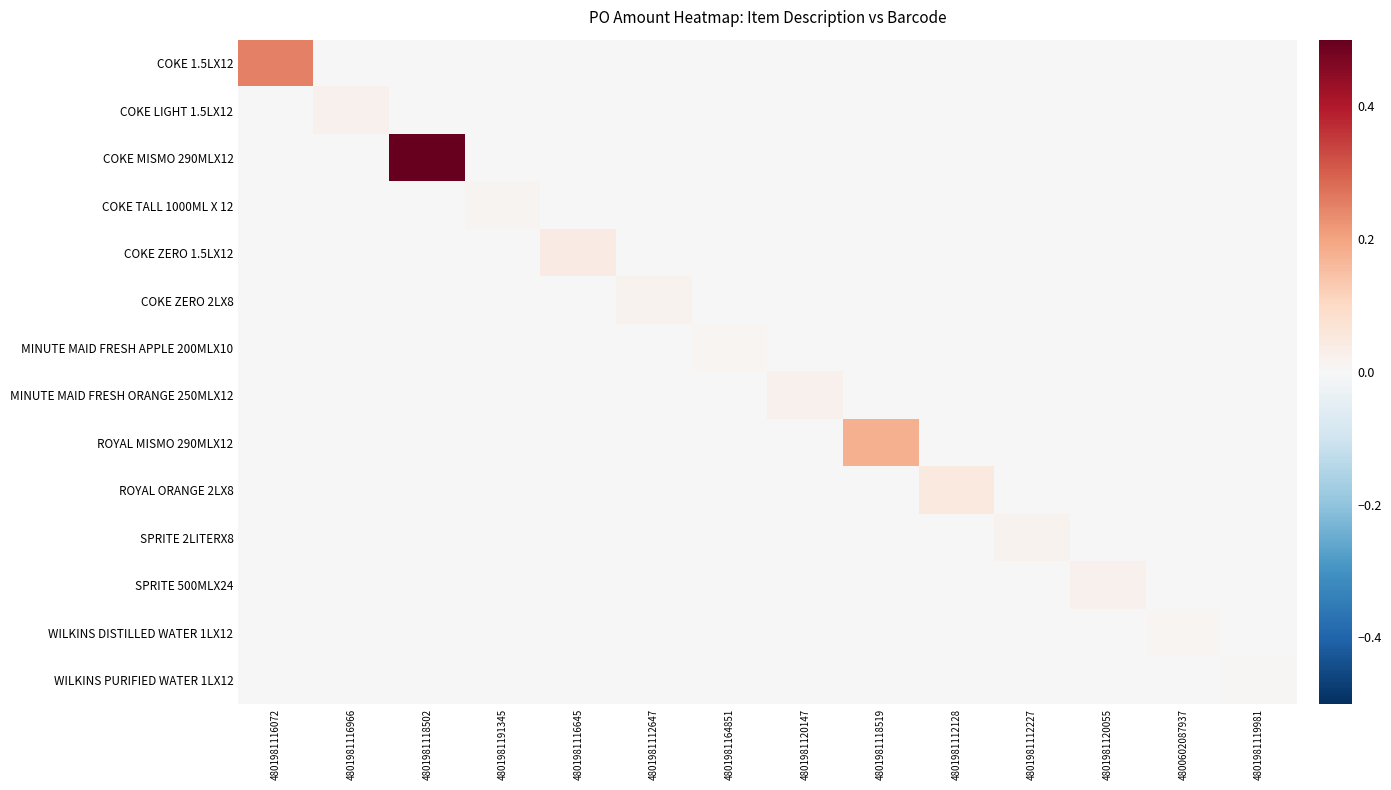

What is the maximum value shown in the chart?

0.5